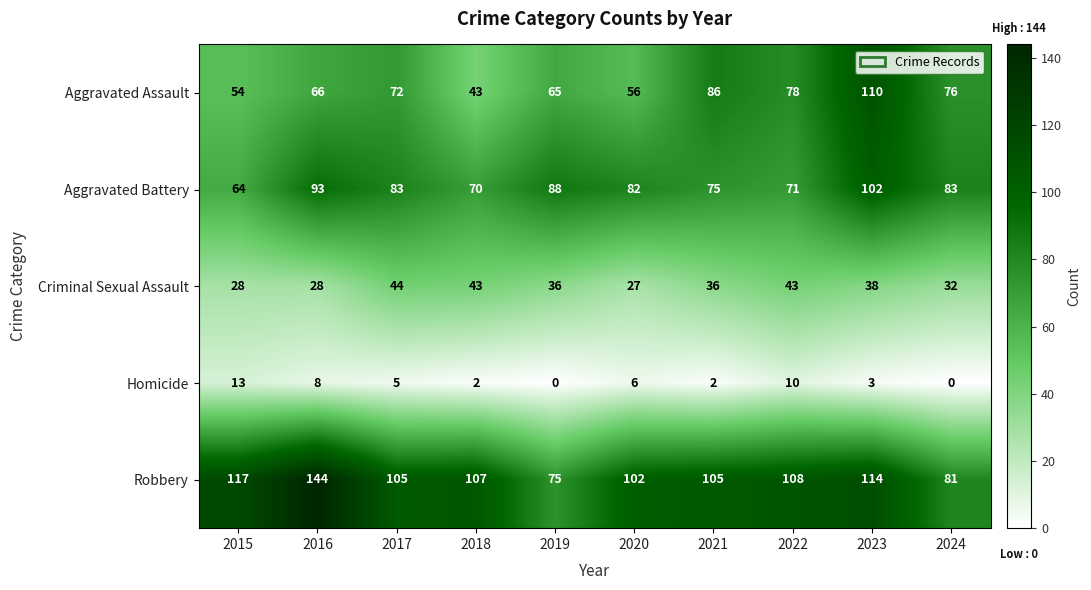

What is the minimum value for Aggravated Battery?

64